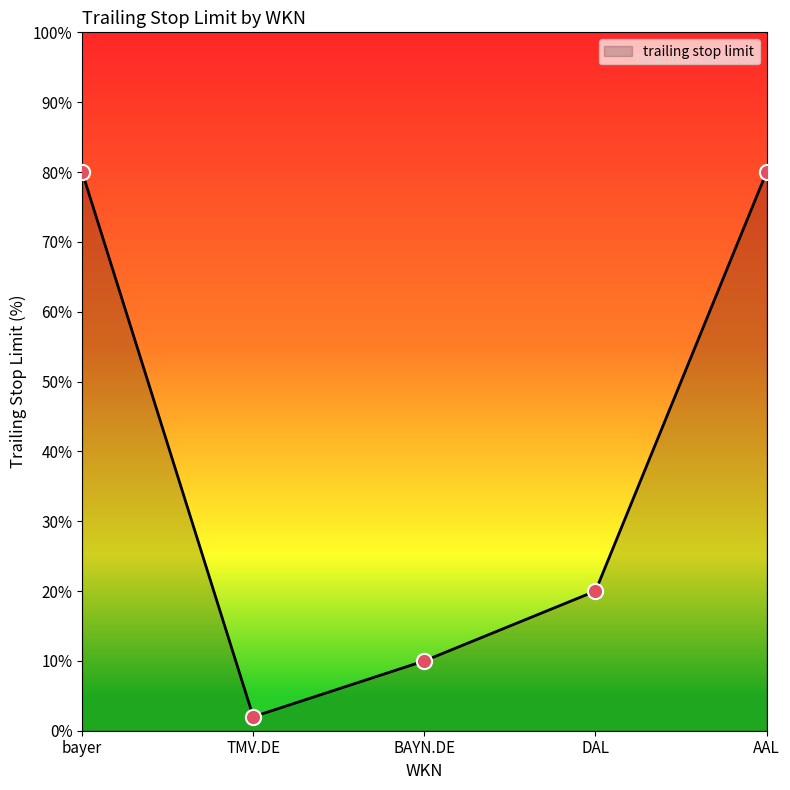

What is the change in value from TMV.DE to BAYN.DE?

+8